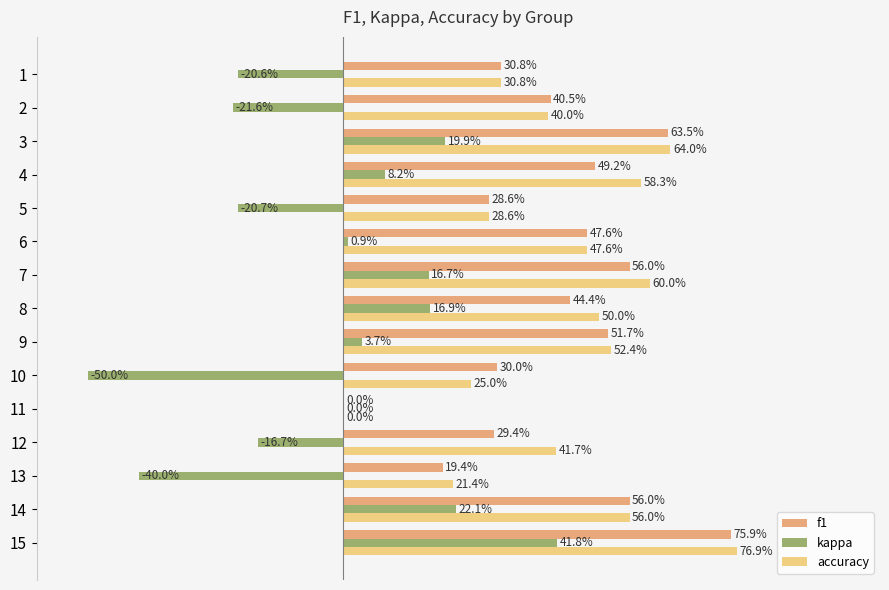

At how many categories does at least one series exceed 0?

14